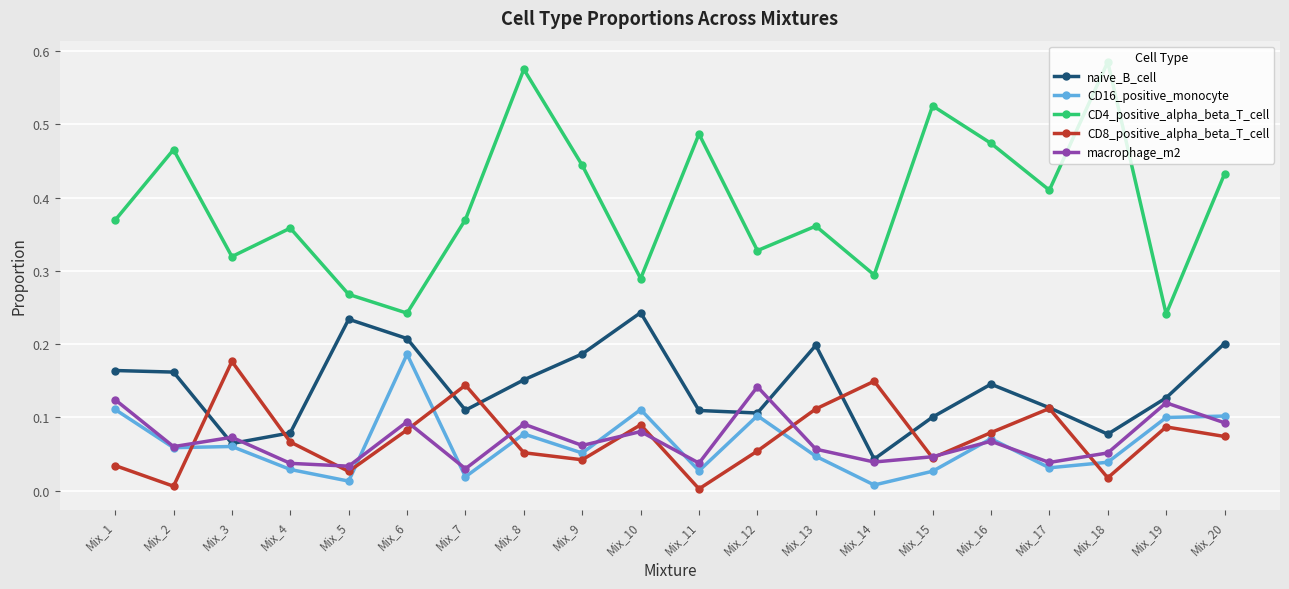

How many lines are shown in the chart?

5